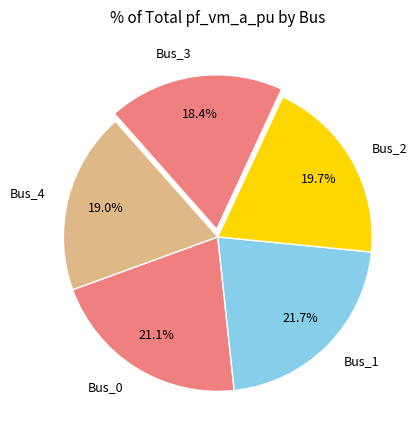

Which slice is the largest?

Bus_1